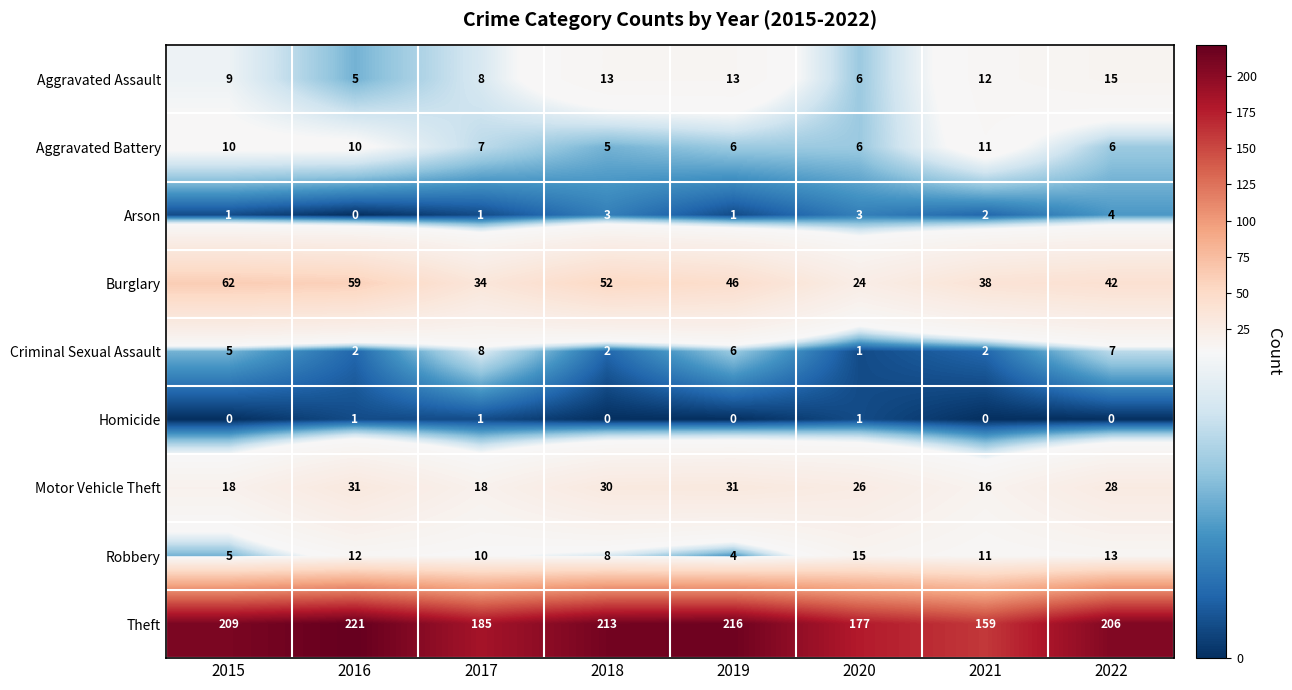

At which label does Criminal Sexual Assault reach its minimum?

2020